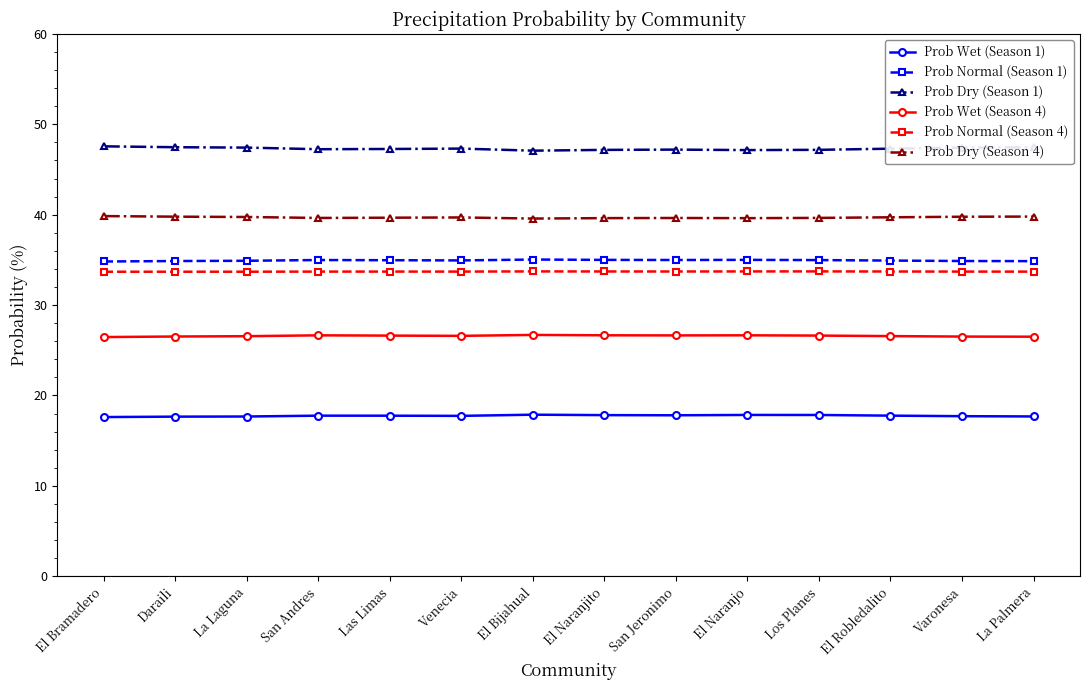

Which series has the largest range (max minus min)?

Prob Dry (Season 1)